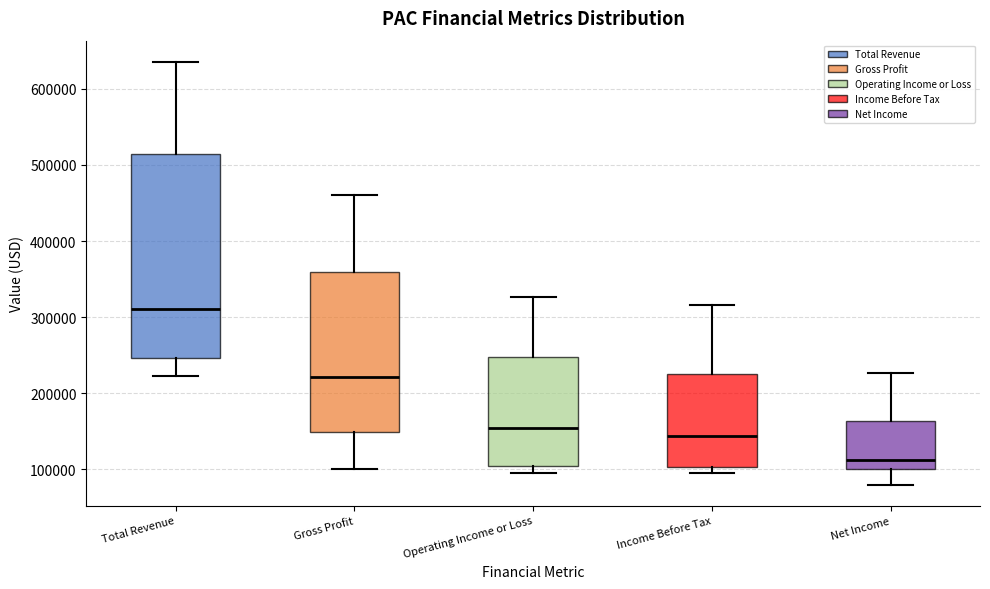

Reading left to right, transcribe this box plot: for each box, give where its median line is, the range the box spans, and where its two whiskers end, as read against the y-axis. The values are not printed on the chart, so give them approximately, as read against the axis.

Total Revenue: median 310000, box 250000 to 510000, whiskers 220000 to 640000
Gross Profit: median 220000, box 150000 to 360000, whiskers 100000 to 460000
Operating Income or Loss: median 150000, box 100000 to 250000, whiskers 100000 (just below the box's lower edge) to 330000
Income Before Tax: median 140000, box 100000 to 230000, whiskers 90000 to 320000
Net Income: median 110000, box 100000 to 160000, whiskers 80000 to 230000